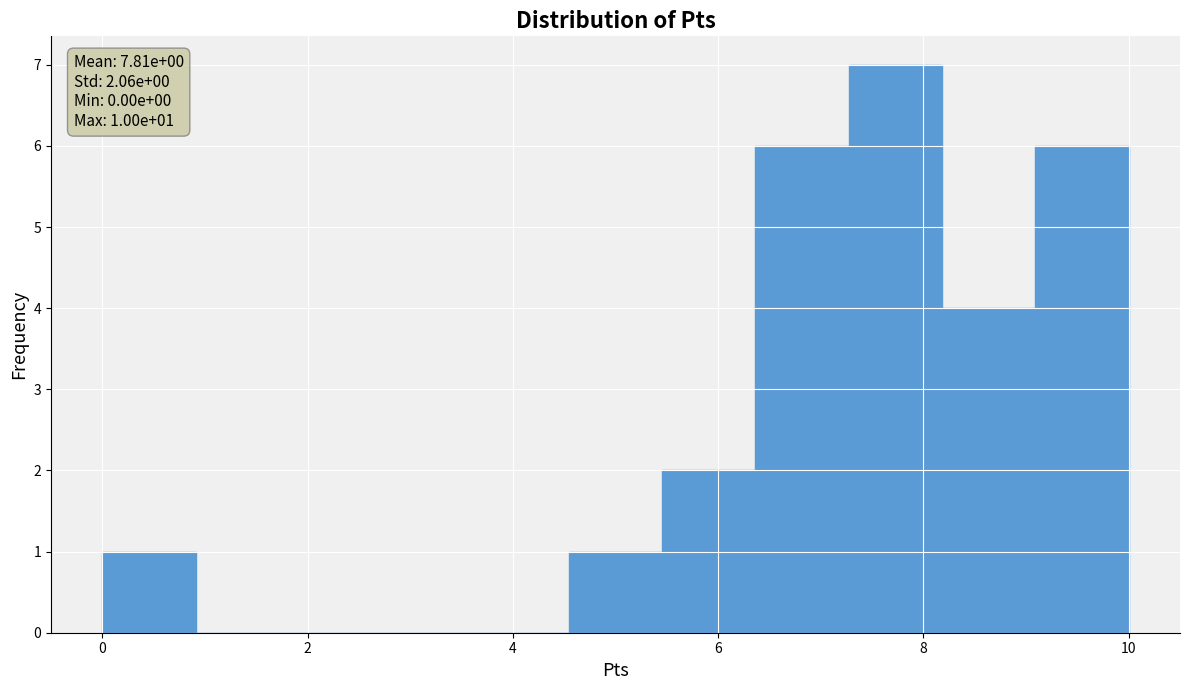

Over which range of the x-axis is the bar tallest?

7.2 to 8.2